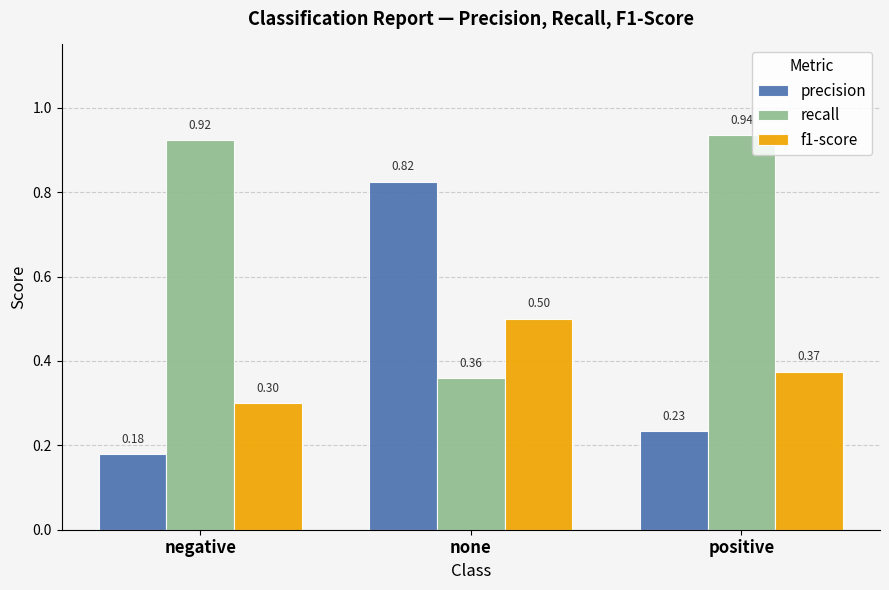

What is the total value across all series at negative?

1.4